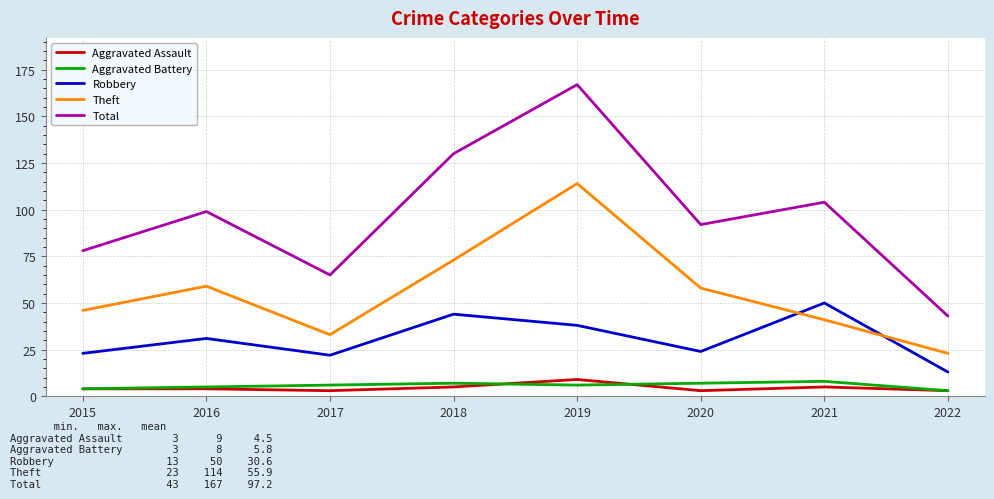

What is the minimum value for Robbery?

13